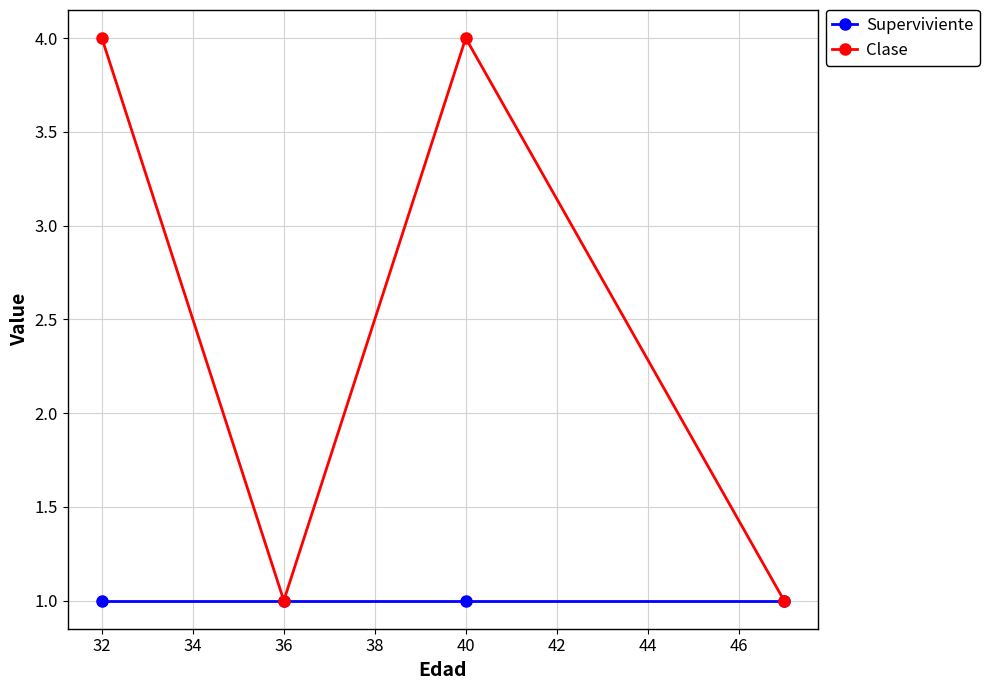

What is the value of the Clase point at the 3rd from the left?

4